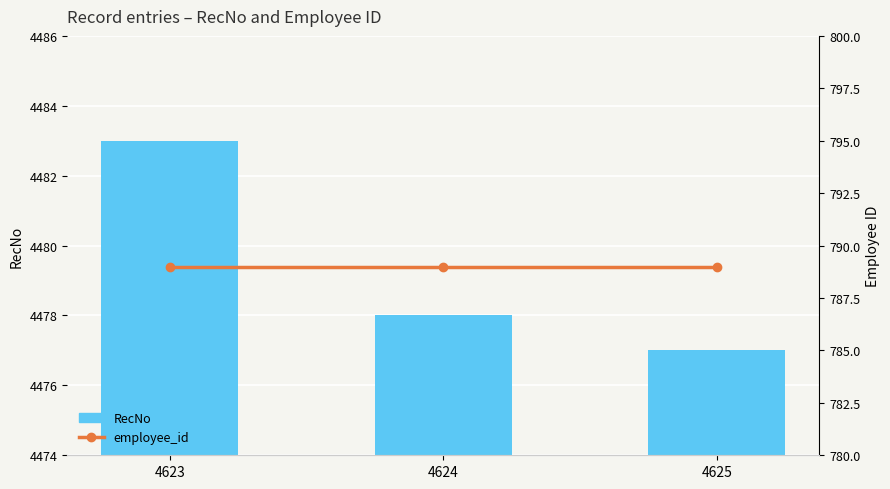

How many groups of bars are there?

3